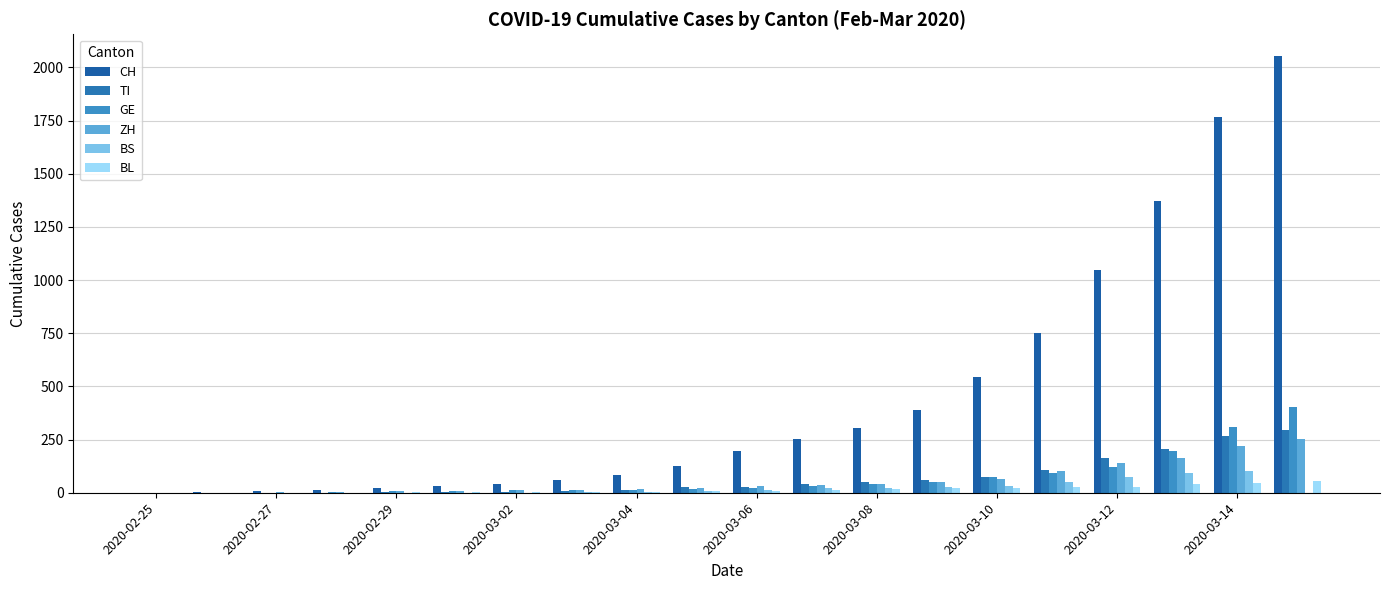

How many data points does each series have?

20